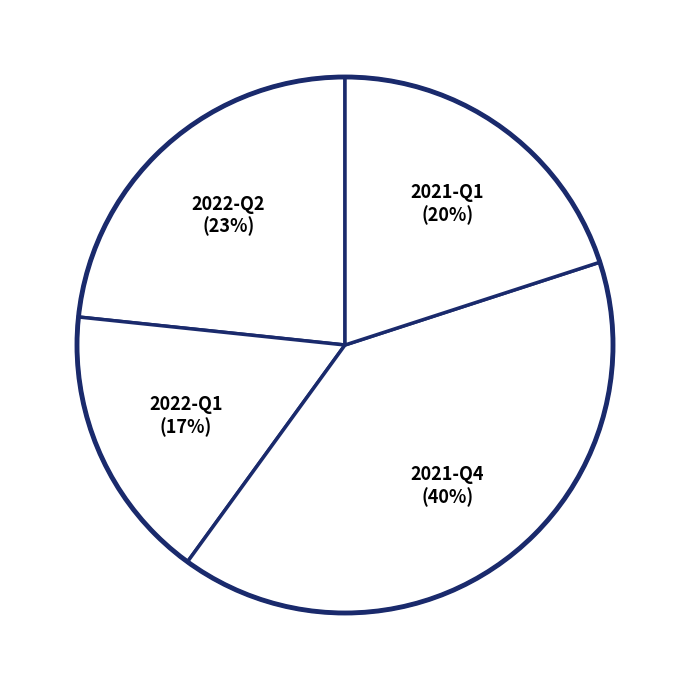

Is it true that 2022-Q2 is 23% of the pie?

True